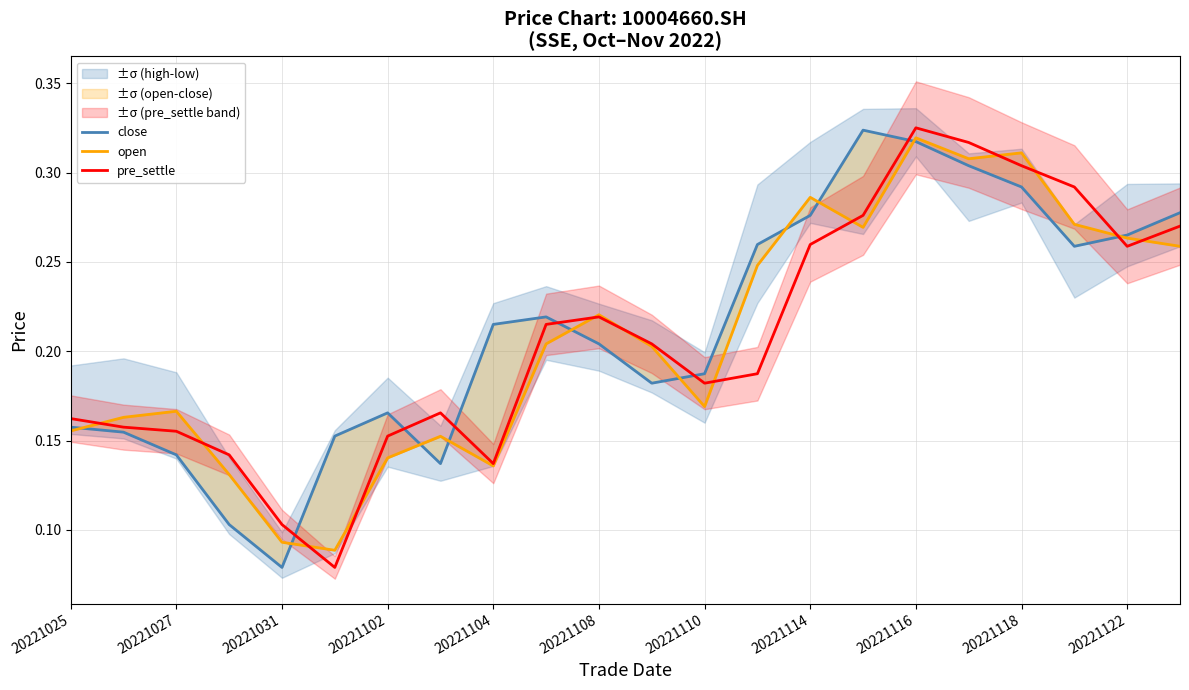

At which label does pre_settle reach its peak?

20221116